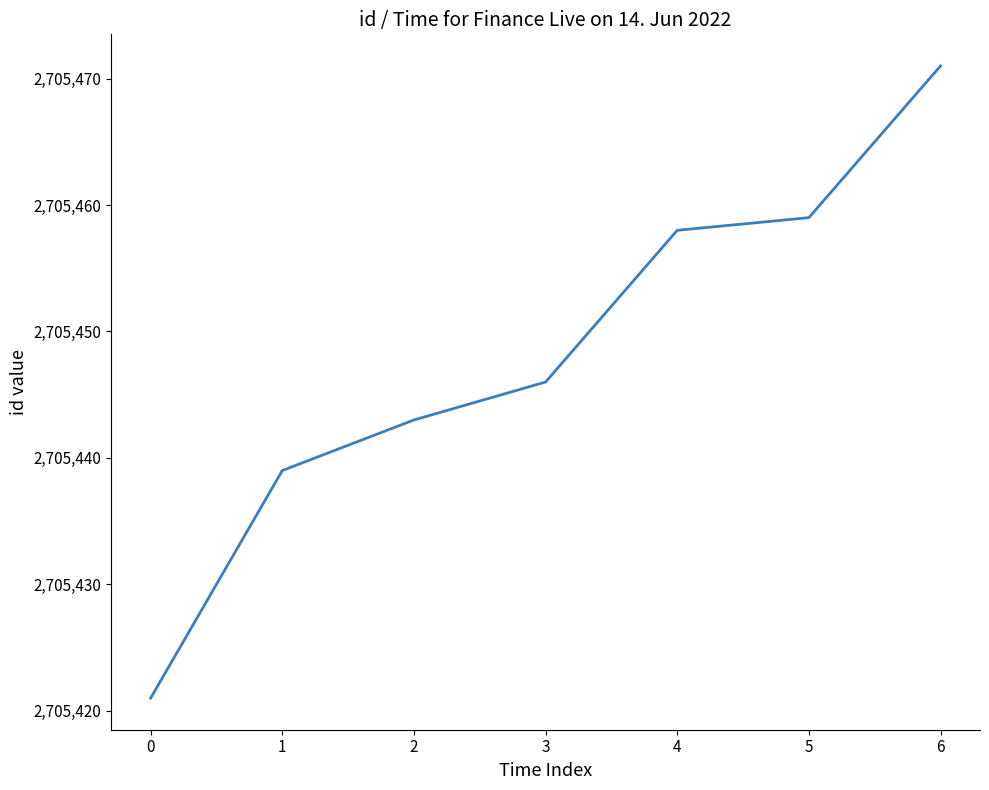

List the labels in order of value, largest first.

6, 5, 4, 3, 2, 1, 0